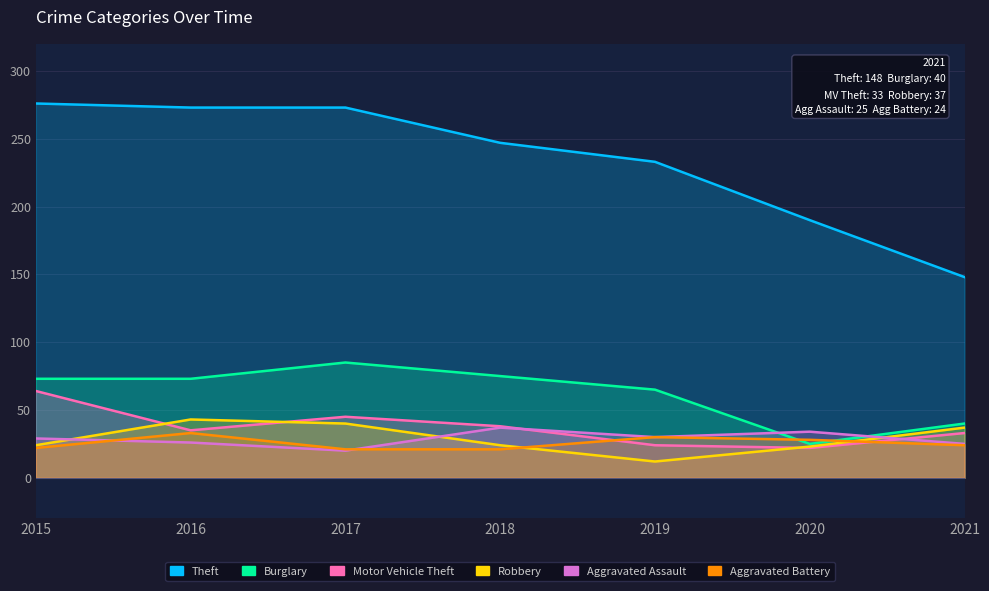

Is it true that Motor Vehicle Theft equals 12 at 2019?

False